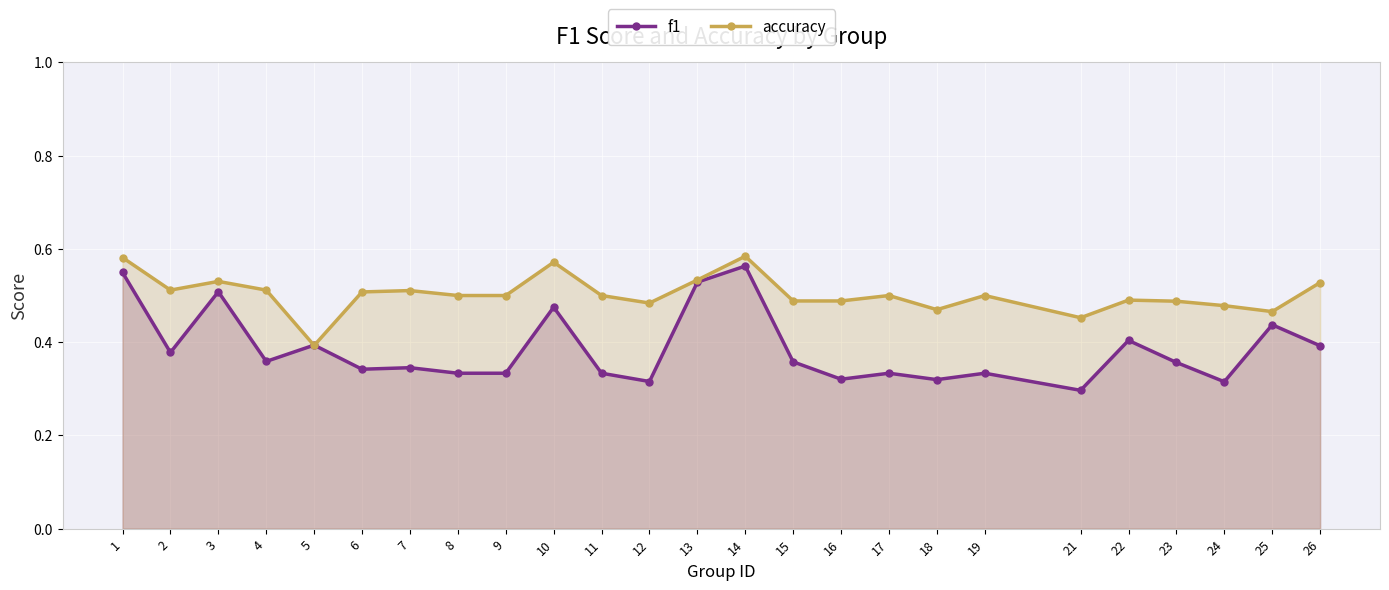

What is the maximum value shown in the chart?

0.6